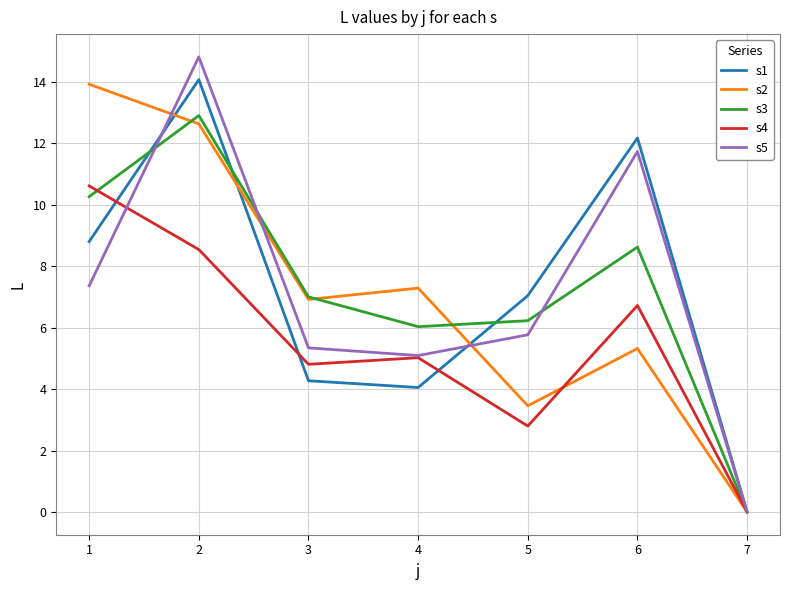

At which category does s5 reach its first local peak?

2